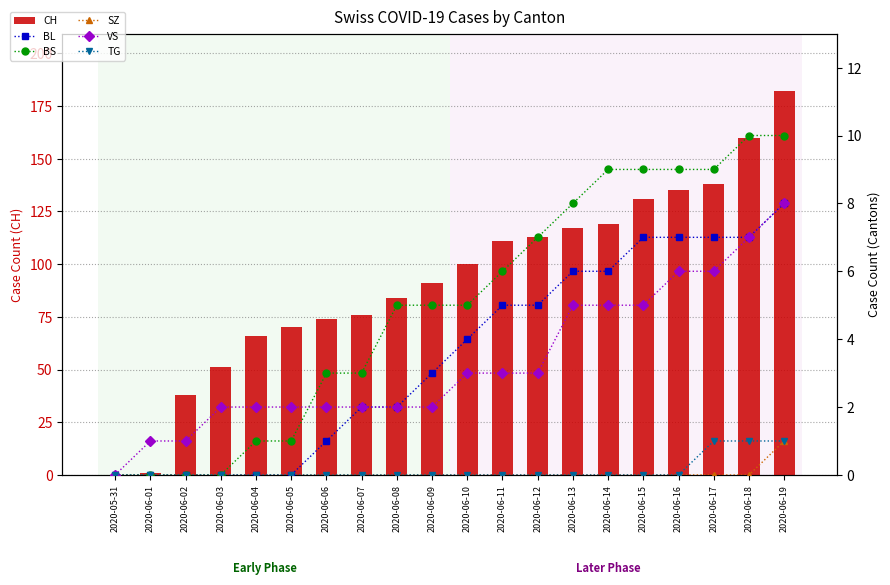

Is the value of BL at 2020-06-07 greater than the value of BS at 2020-06-14?

No